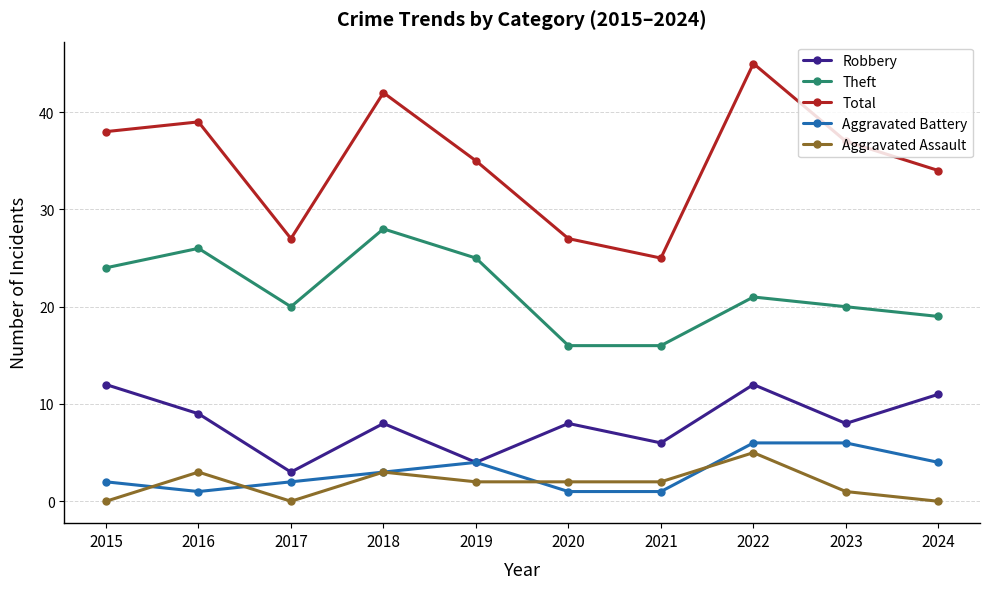

What is the value of the Aggravated Battery point at the 6th from the left?

1